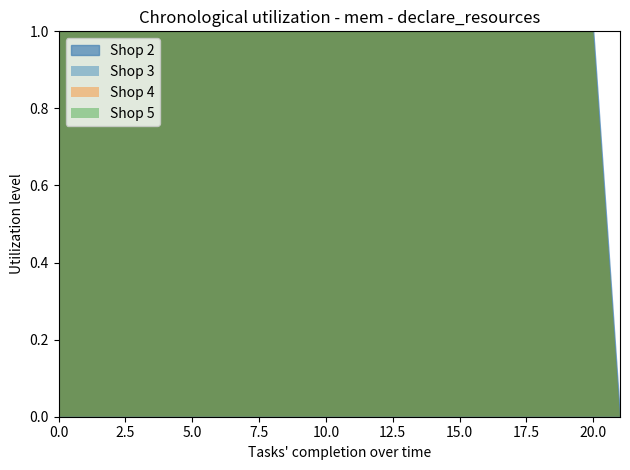

What value does the Shop 4 series have at 19?

1